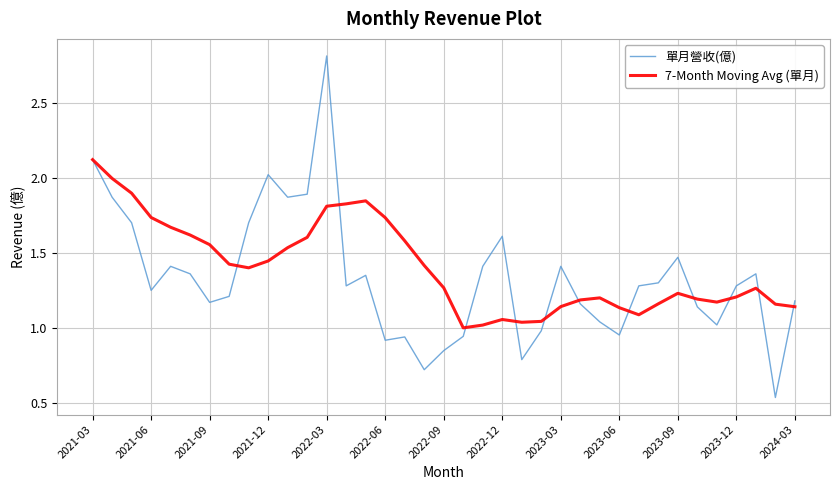

What are all the series names shown in the legend?

單月營收(億), 7-Month Moving Avg (單月)